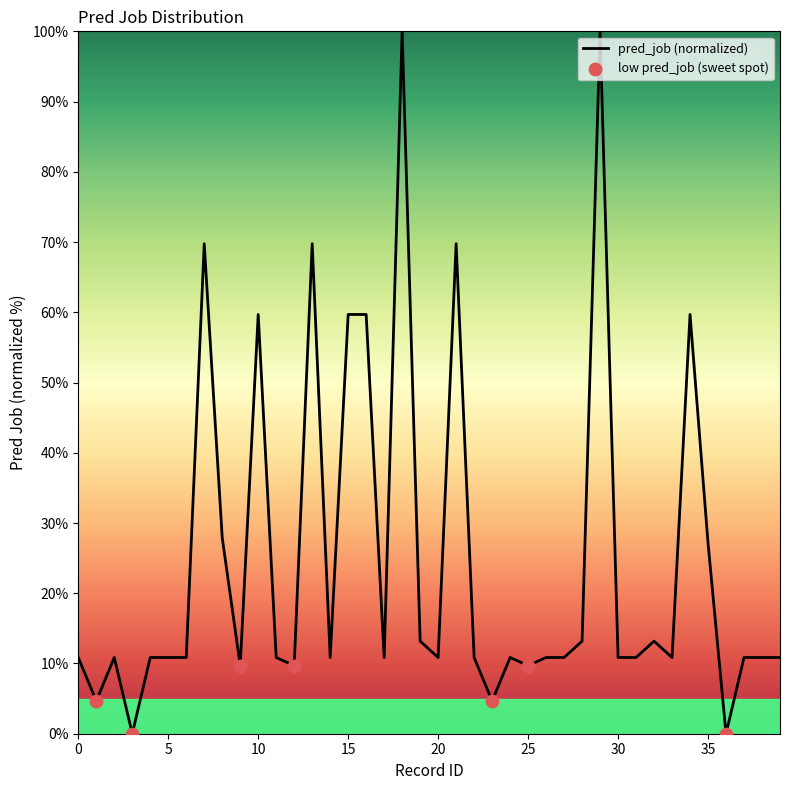

What is the difference between the maximum and minimum values?

100.0